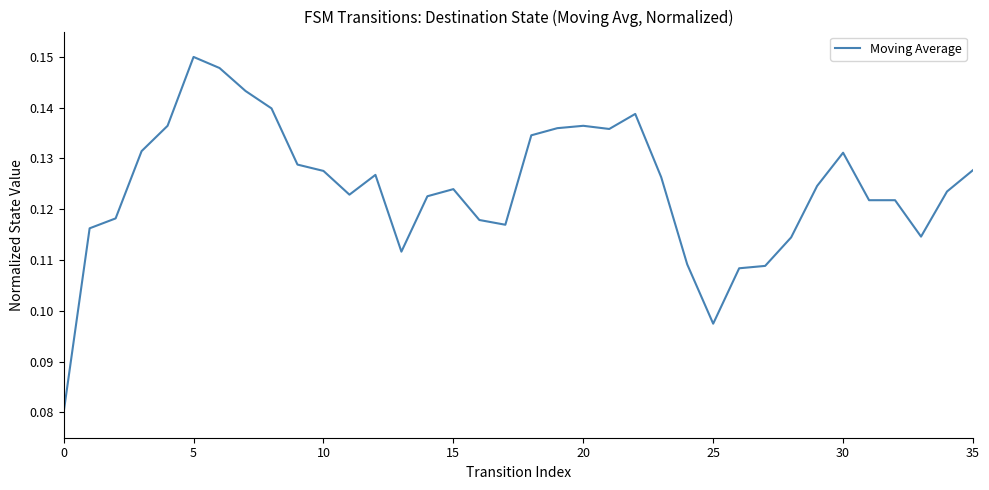

What is the difference between the maximum and minimum values?

0.1